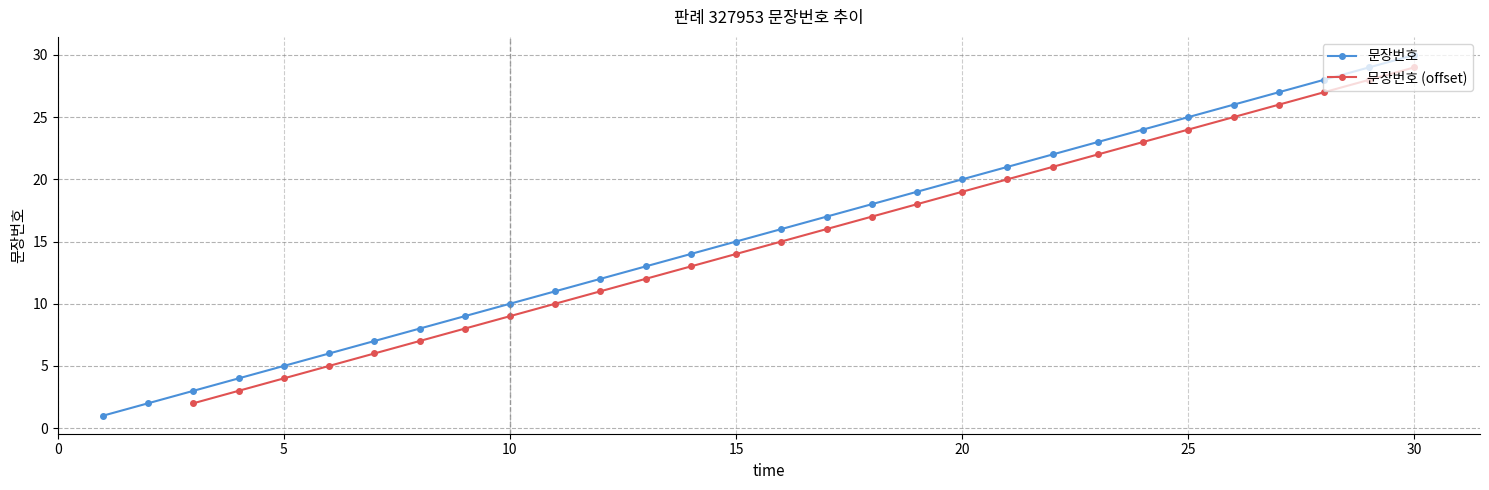

True or false: the data has more than 0 interior local peaks.

False